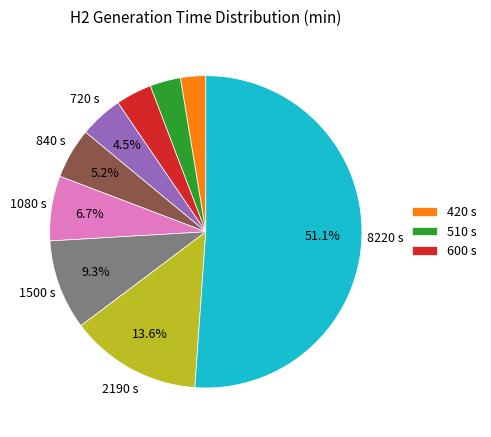

How many slices are in this pie chart?

9